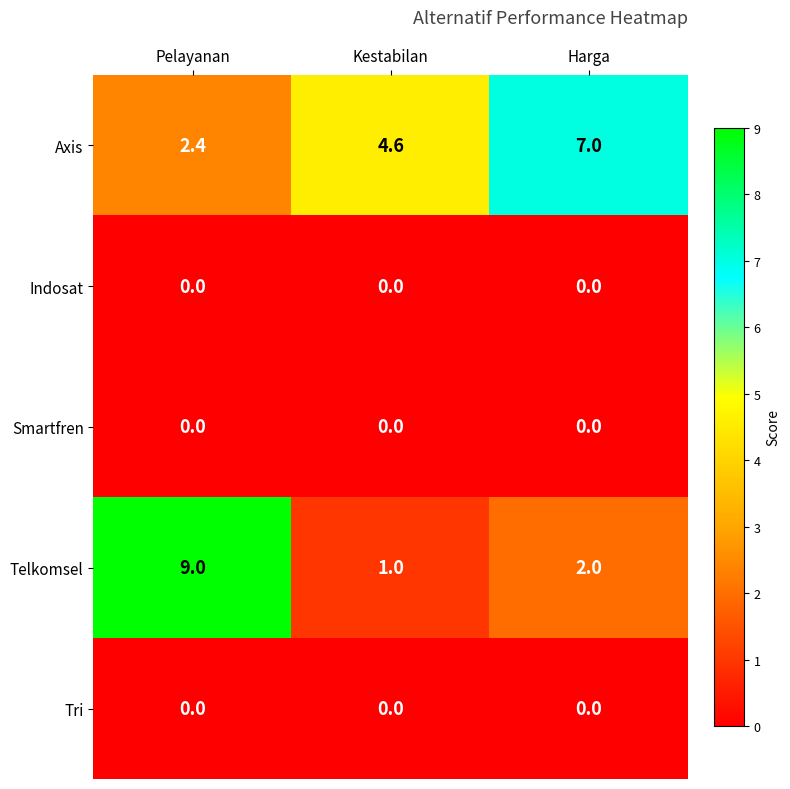

What is the spread (max minus min) of values at Harga?

7.0